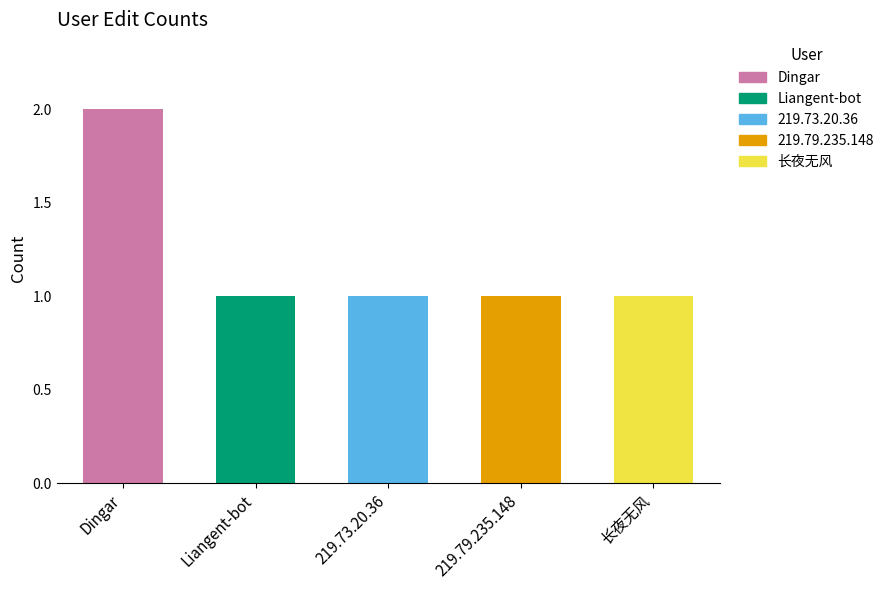

What is the difference between the values at Liangent-bot and Dingar?

1